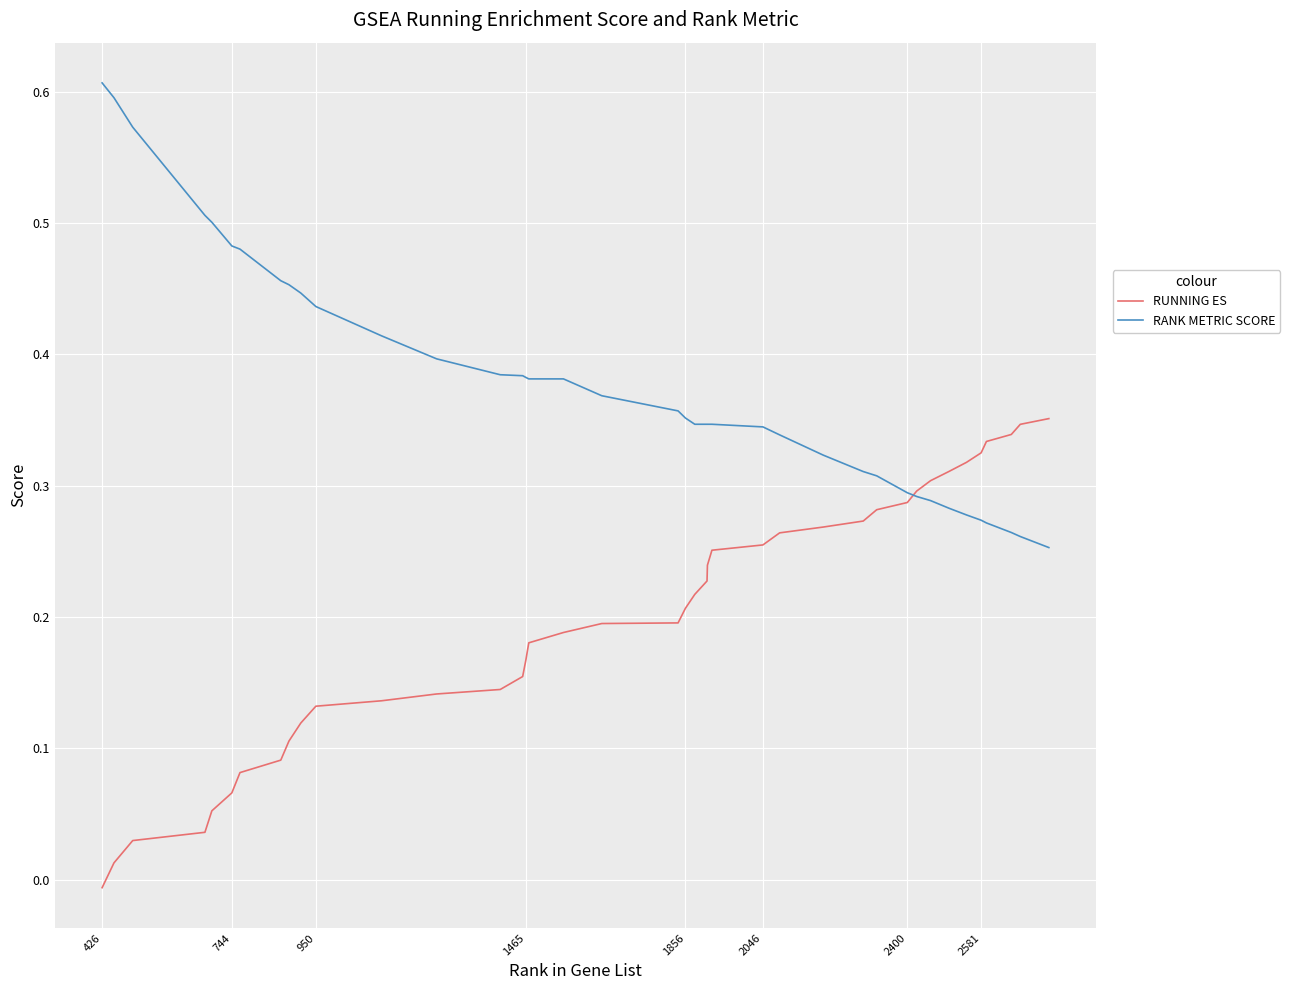

List the series in order of their peak value, lowest first.

RUNNING ES, RANK METRIC SCORE